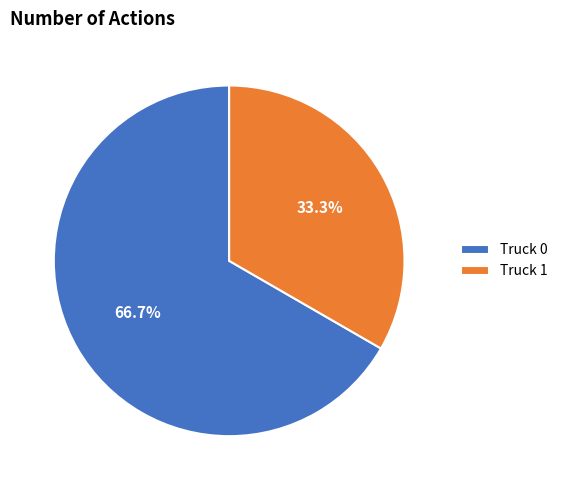

Does any single category account for the majority?

Yes